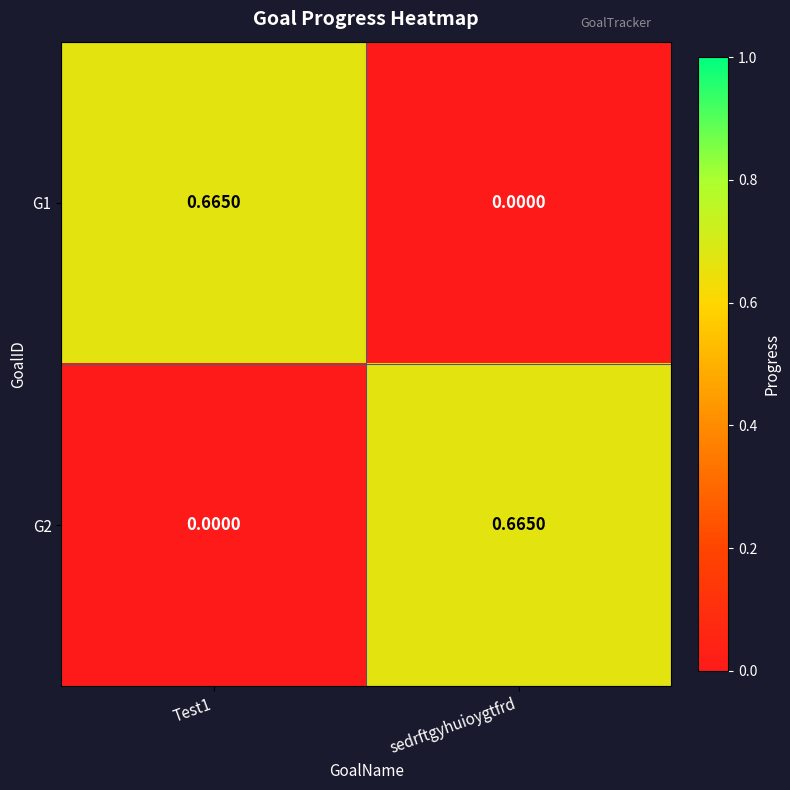

At which label does G2 reach its peak?

sedrftgyhuioygtfrd